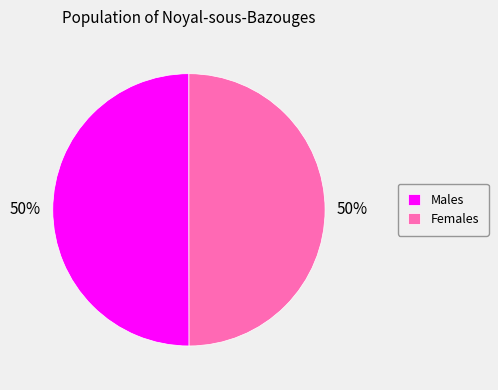

To the nearest percent, what percentage of the pie is Females?

50%